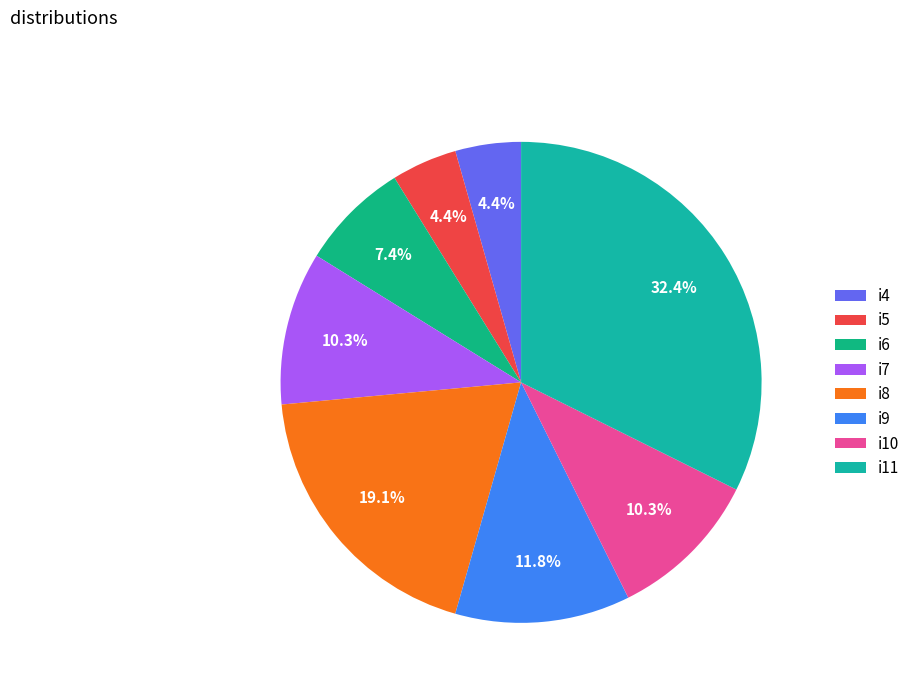

True or false: i7 accounts for 10% of the total.

True